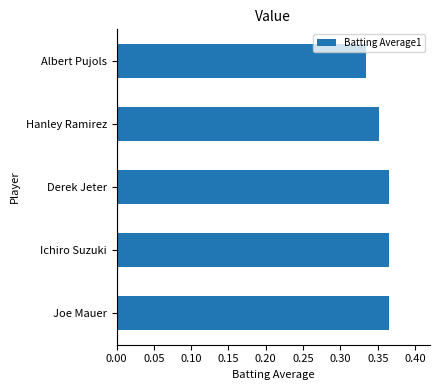

Which label corresponds to the smallest value in the chart?

Albert Pujols